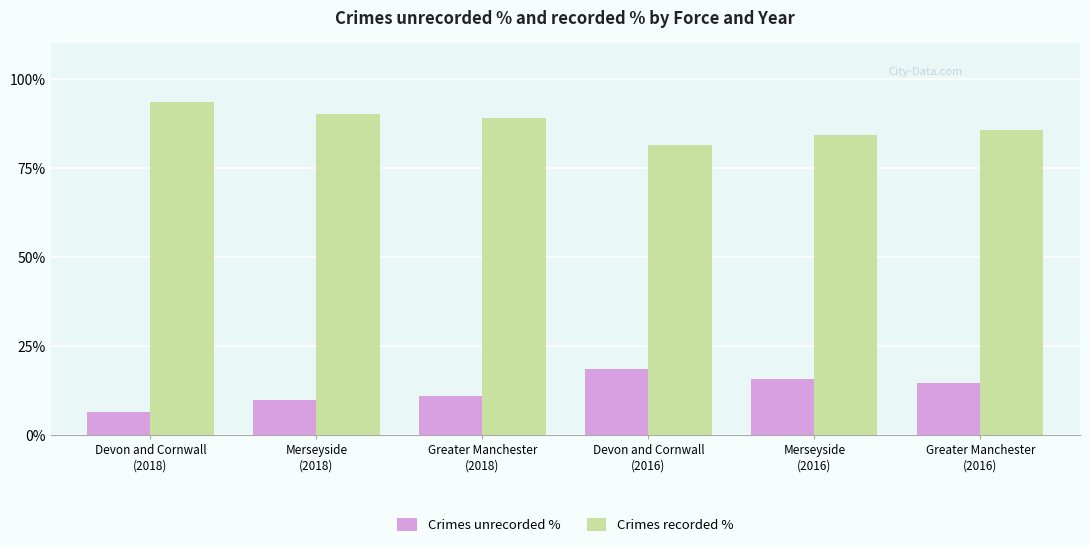

What is the minimum value shown in the chart?

6.6